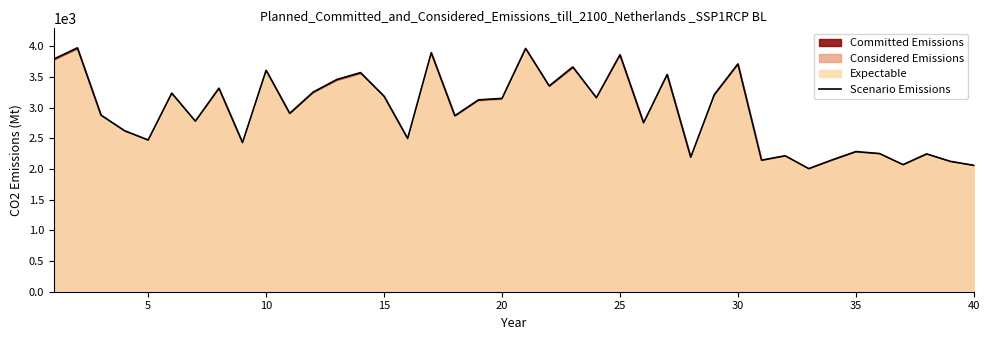

What is the maximum value for Scenario Emissions?

3976